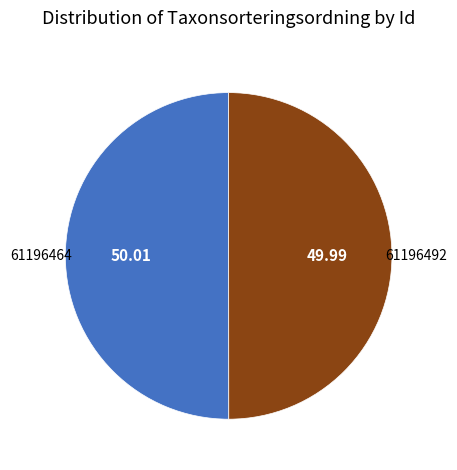

Combined, do 61196464 and 61196492 account for over 50%?

Yes